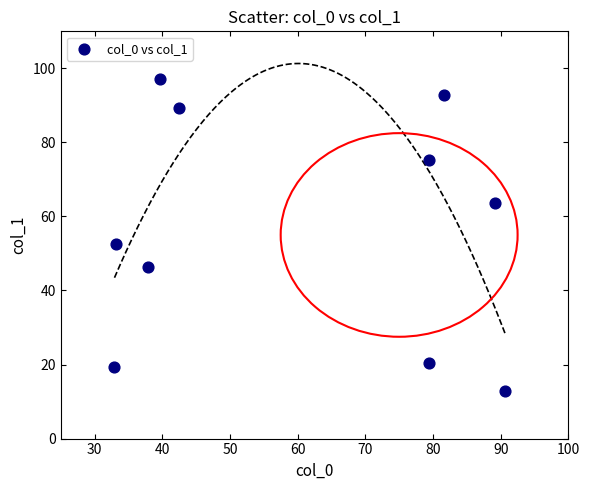

What is the average Y value?

57.0